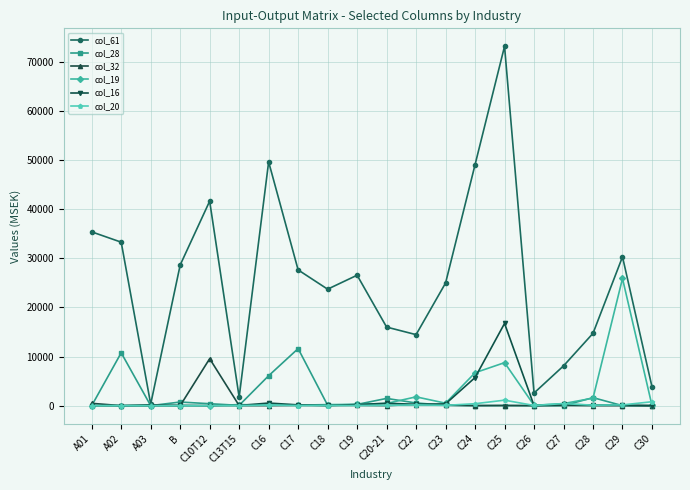

What is the total value across all series at C24?

61913